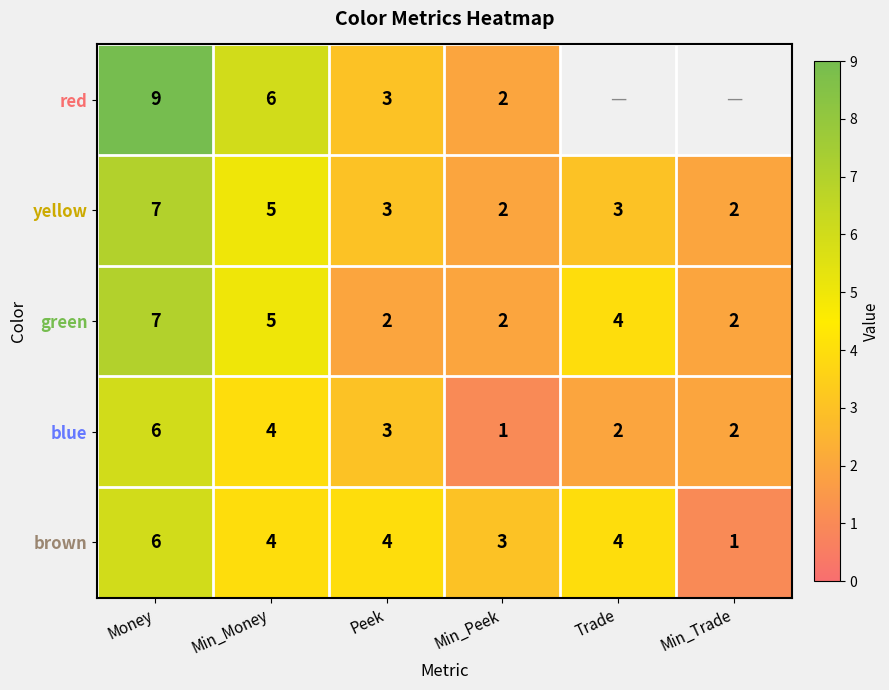

Is the value of red at Min_Peek greater than the value of blue at Min_Money?

No